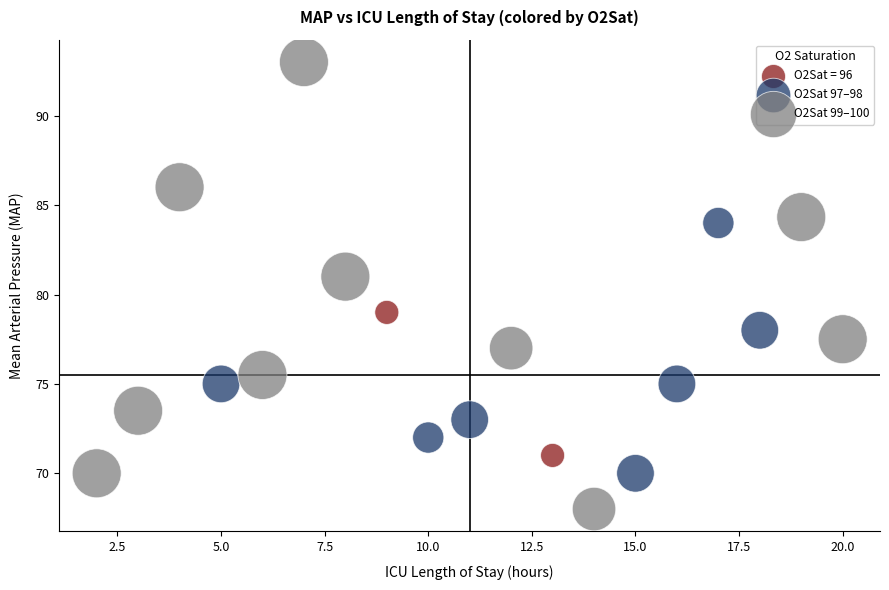

Which series reaches the maximum Y coordinate?

O2Sat 99–100